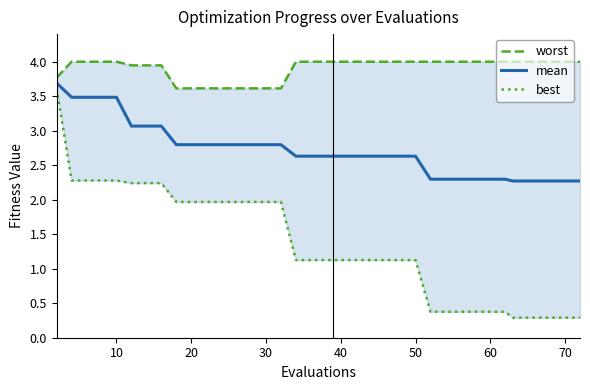

At how many categories does at least one series exceed 3?

40